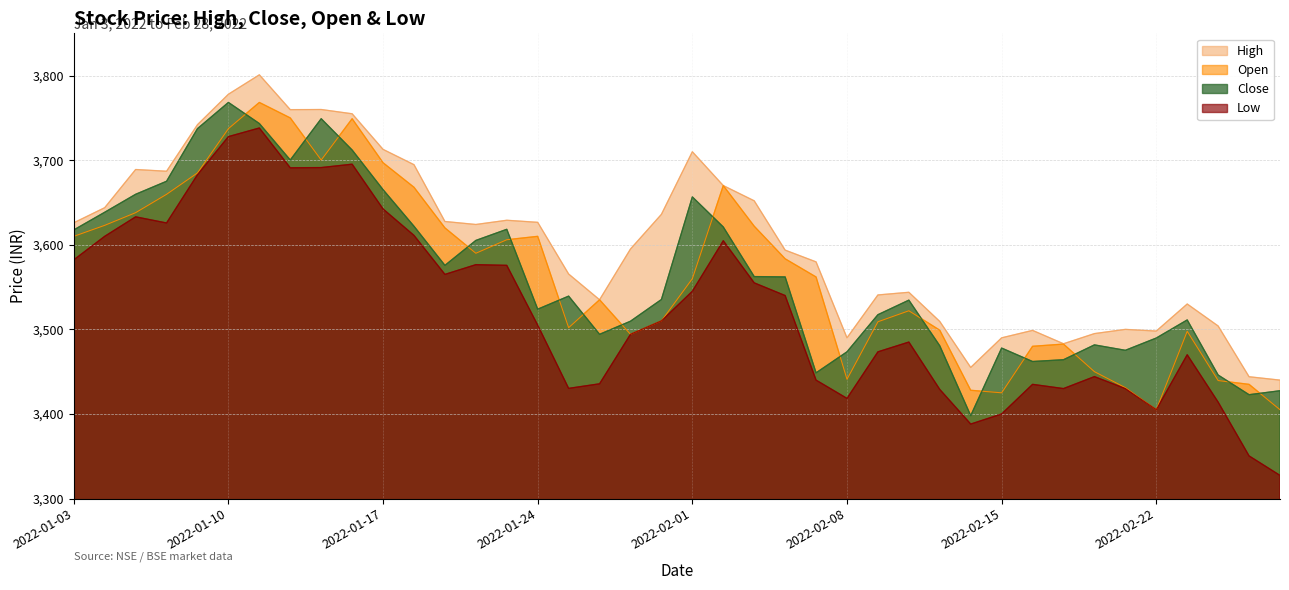

Read the high value at 2022-01-20.

3624.0